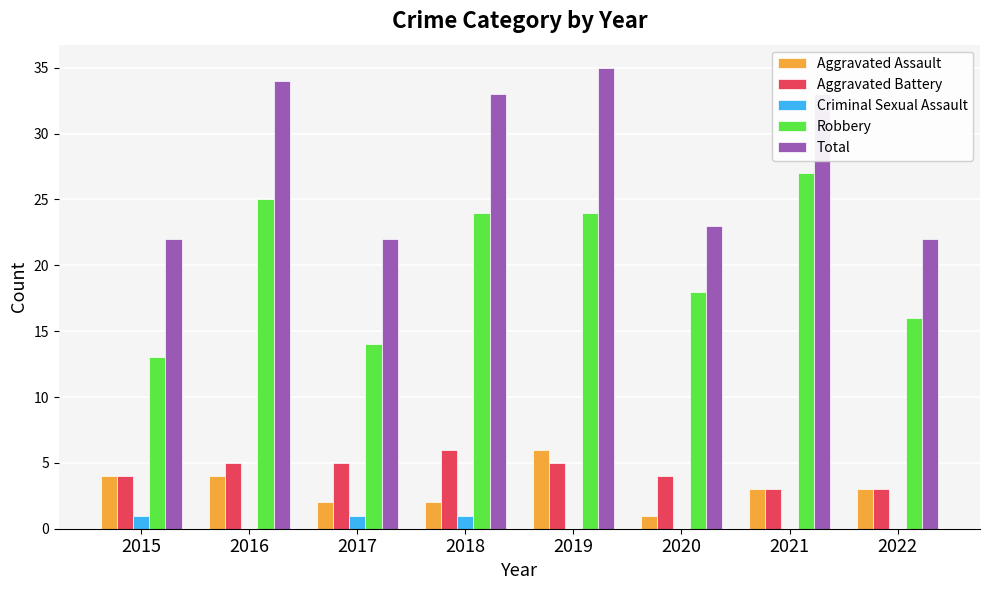

How many groups of bars are there?

8